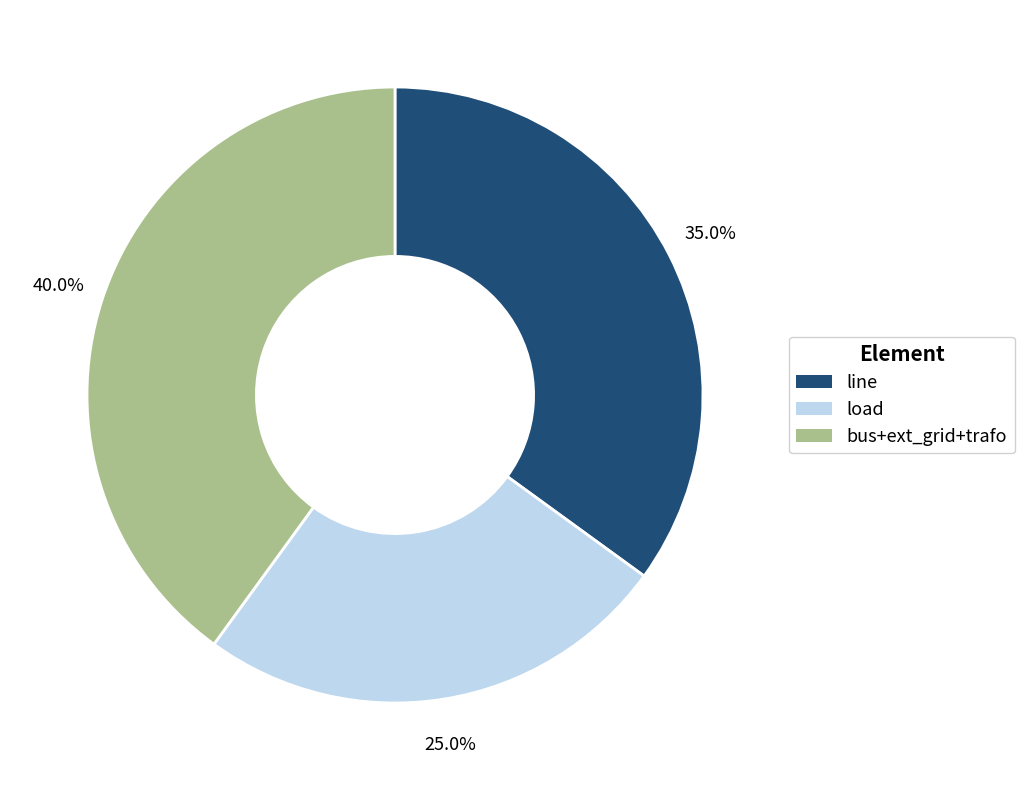

Does any single category account for the majority?

No